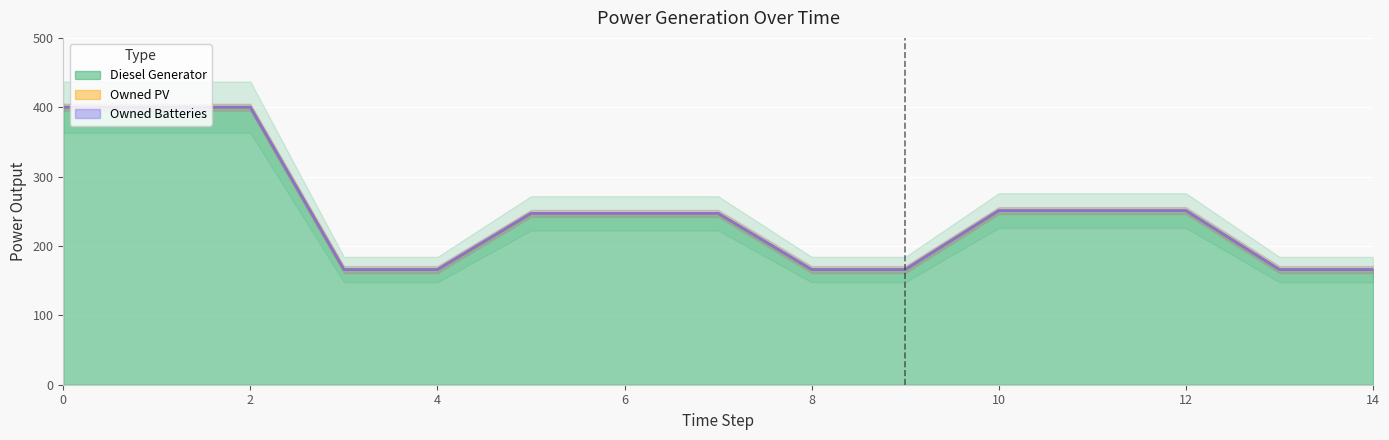

Where is Diesel Generator nearest to the value 283?

10